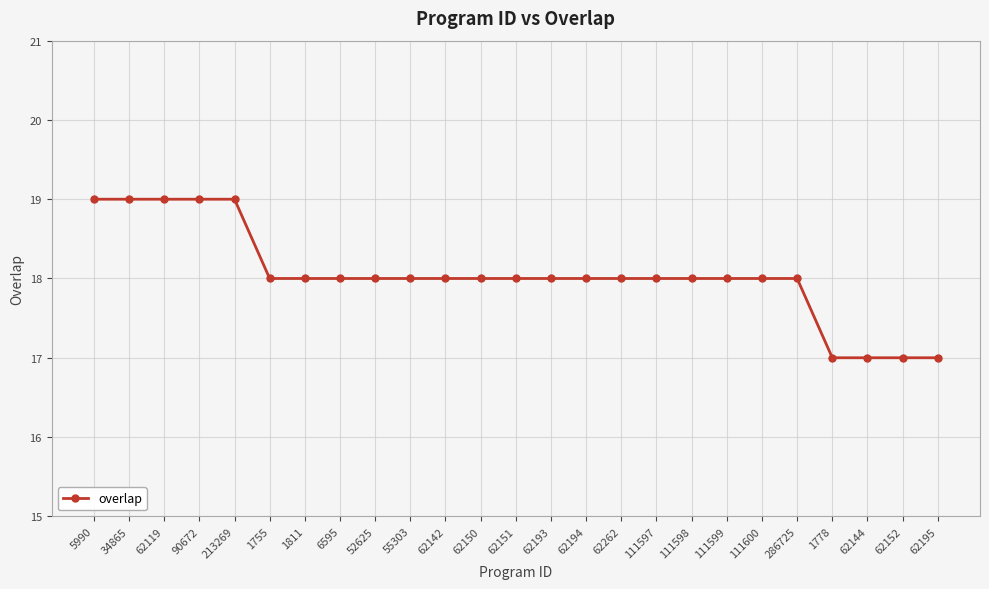

What is the label of the 14th point from the right?

62150